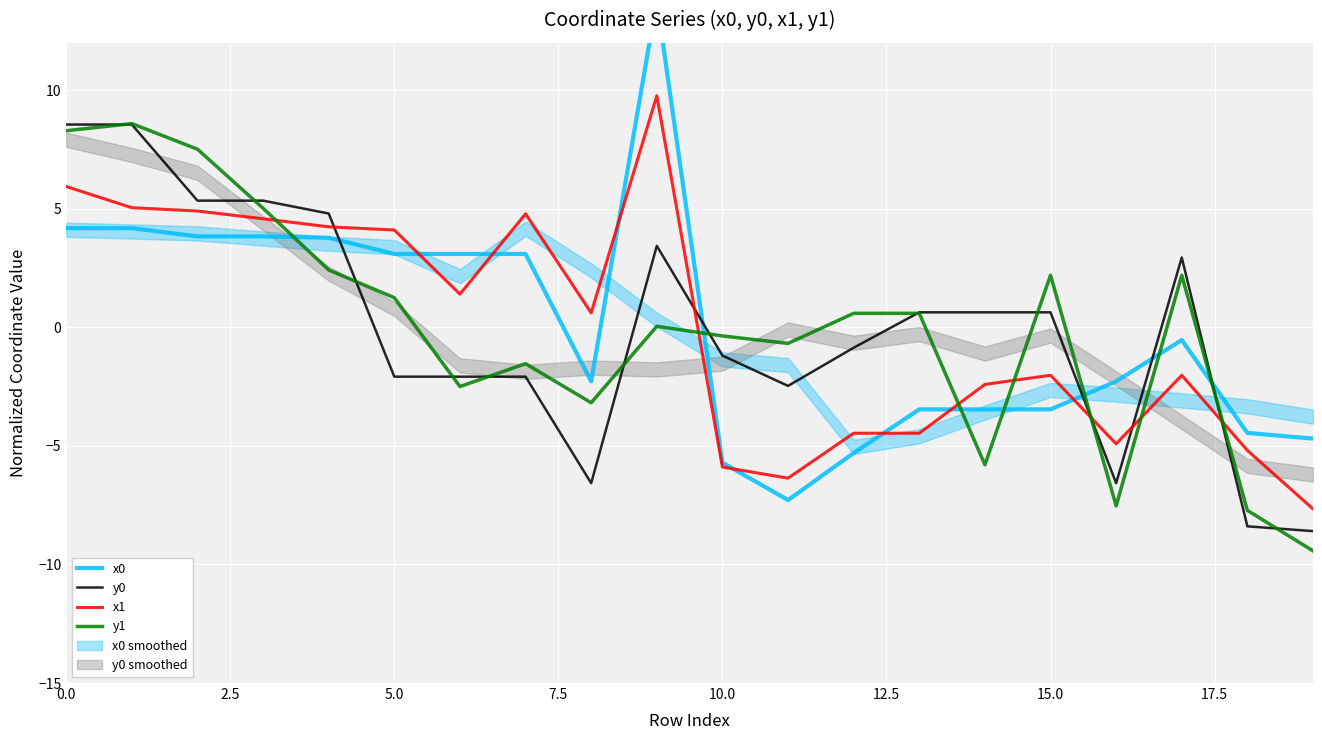

Rank the series at 10 from lowest to highest value.

x1, x0, y0, y1